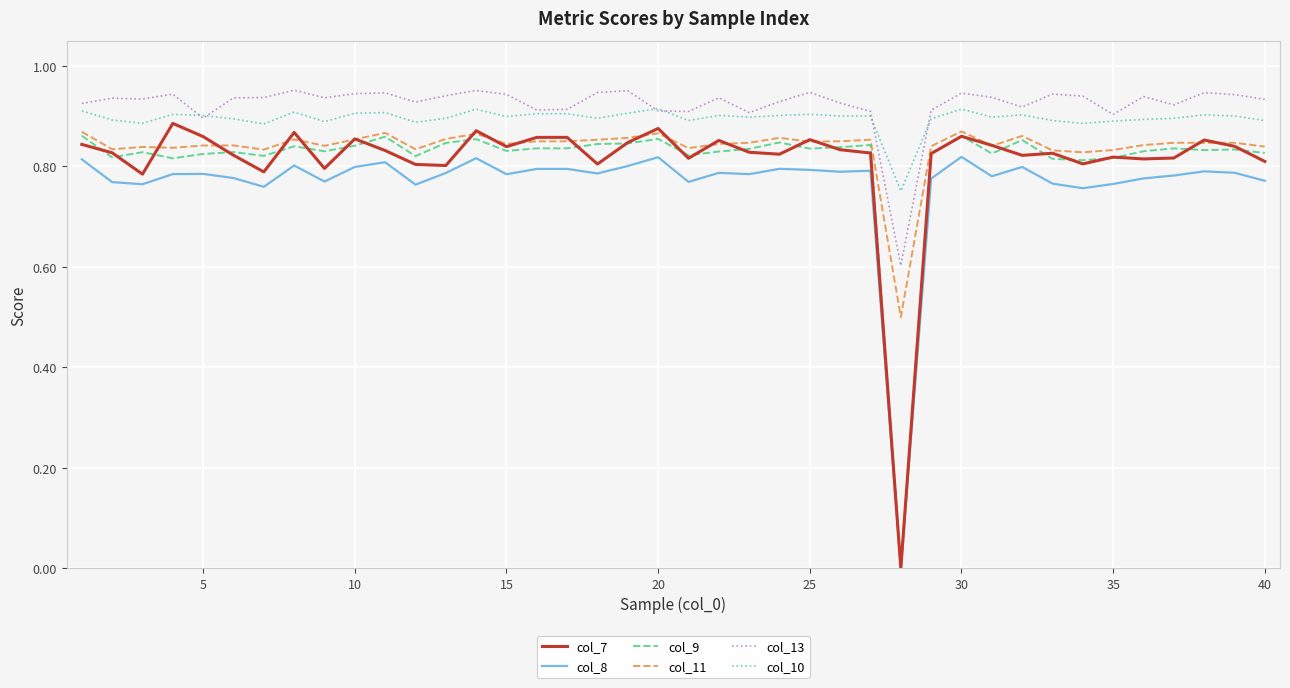

Does the chart have visible grid lines?

Yes